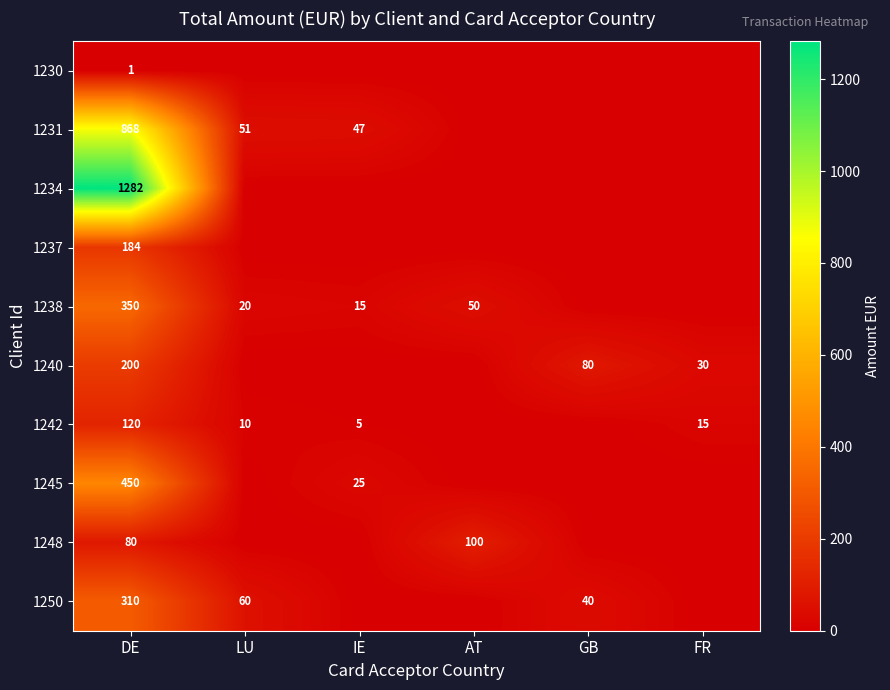

Which label corresponds to the largest value in the chart?

DE